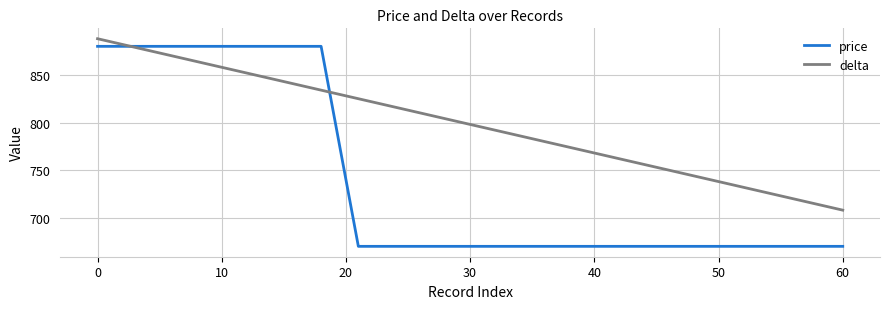

What is the maximum value shown in the chart?

888